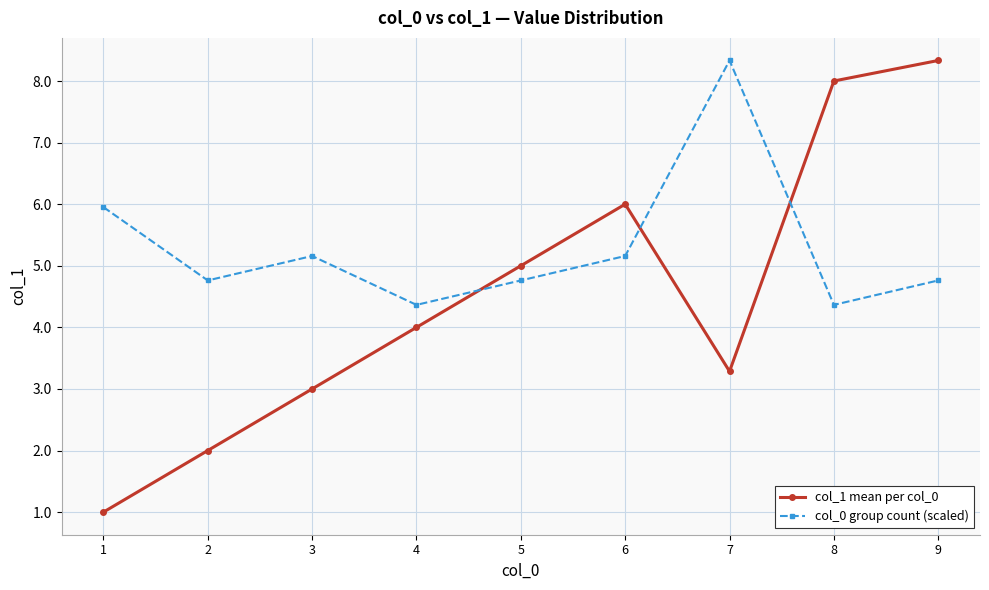

How many times do col_0 group count (scaled) and col_1 mean per col_0 cross each other?

3